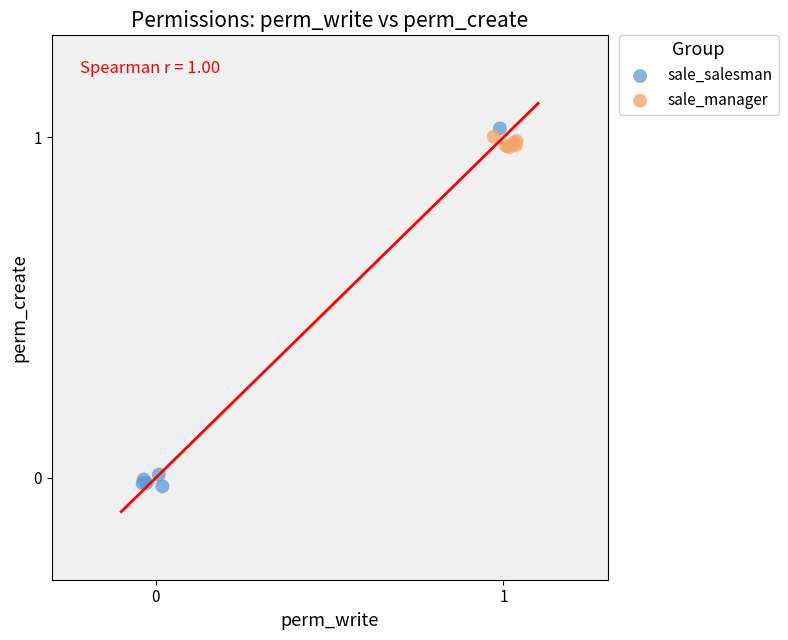

Which series has the widest spread of Y values?

sale_salesman